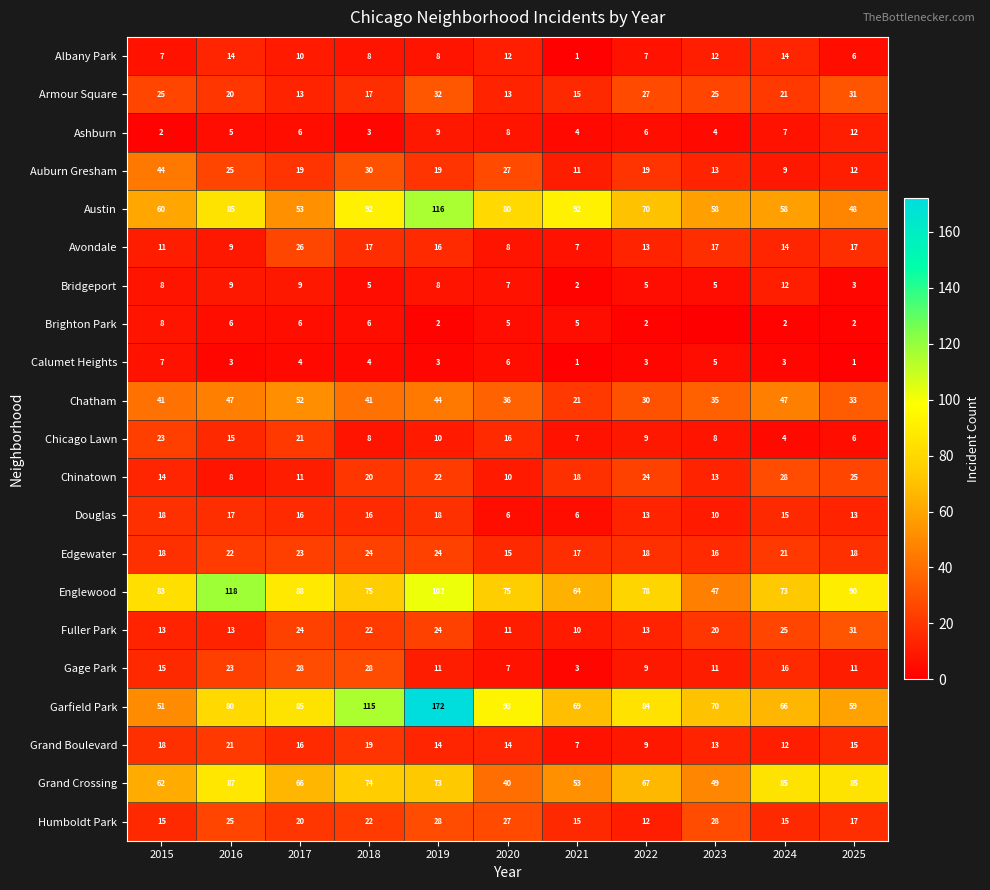

Rank the categories by Garfield Park value from lowest to highest.

2015, 2025, 2024, 2021, 2023, 2016, 2022, 2017, 2020, 2018, 2019